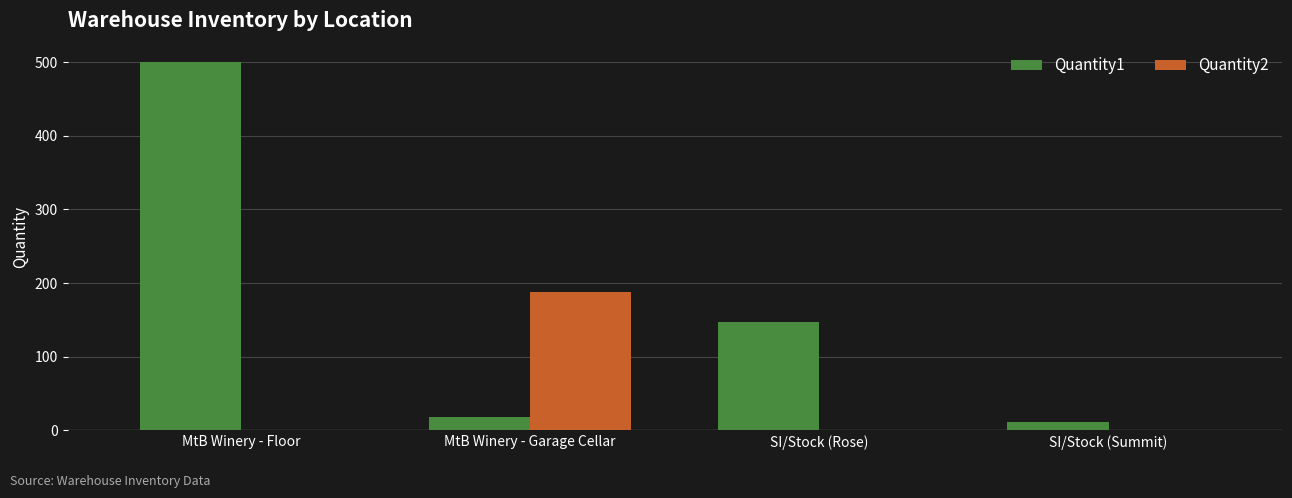

The value of Quantity1 at SI/Stock (Rose) is 147. True or false?

True